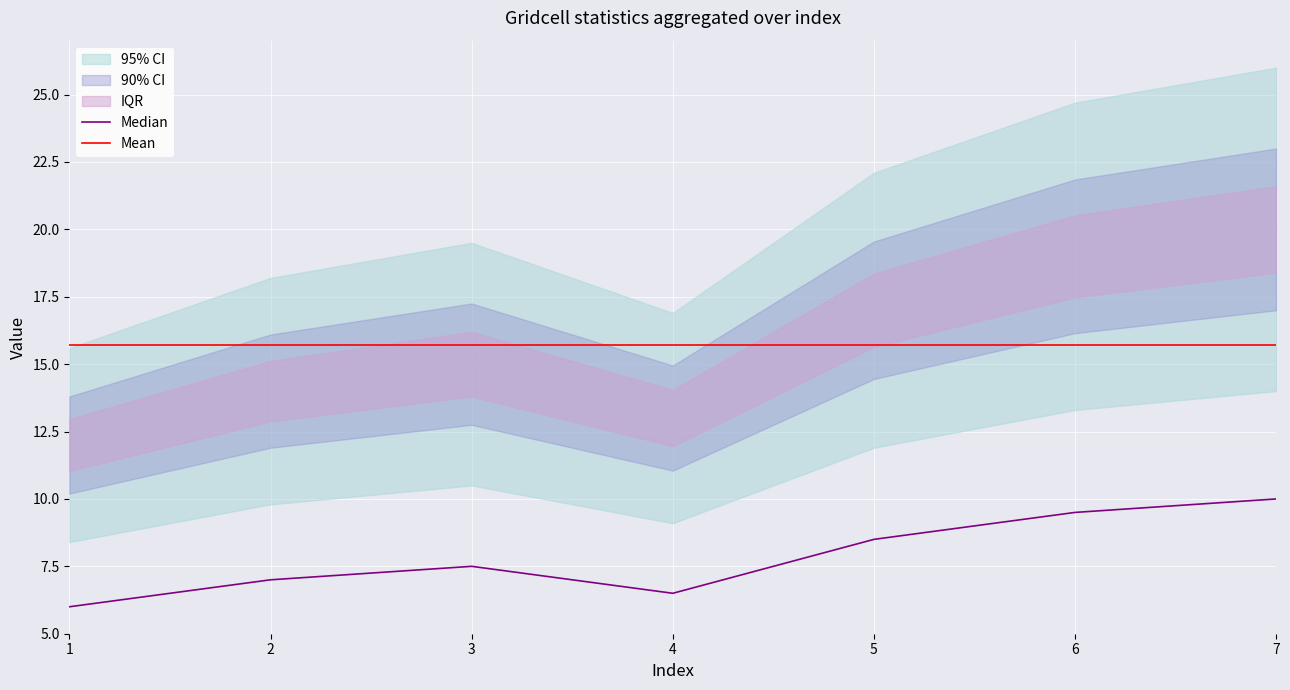

The Median series shows 5.7 at 7. True or false?

False